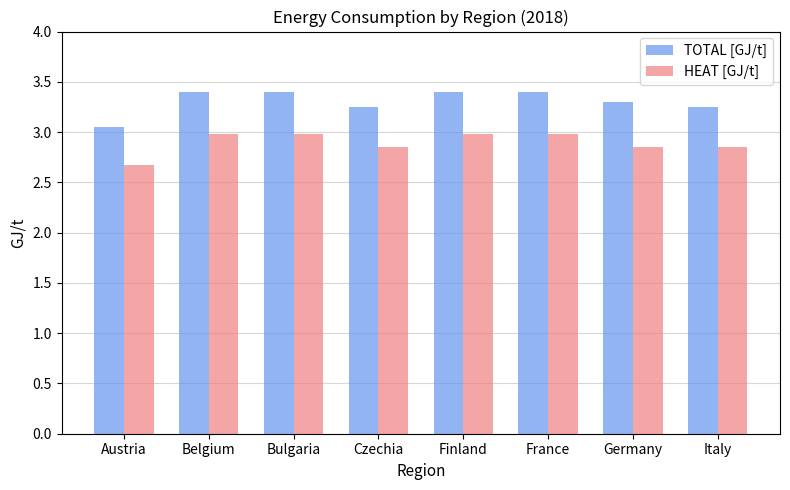

What is the total value across all series at Austria?

5.7